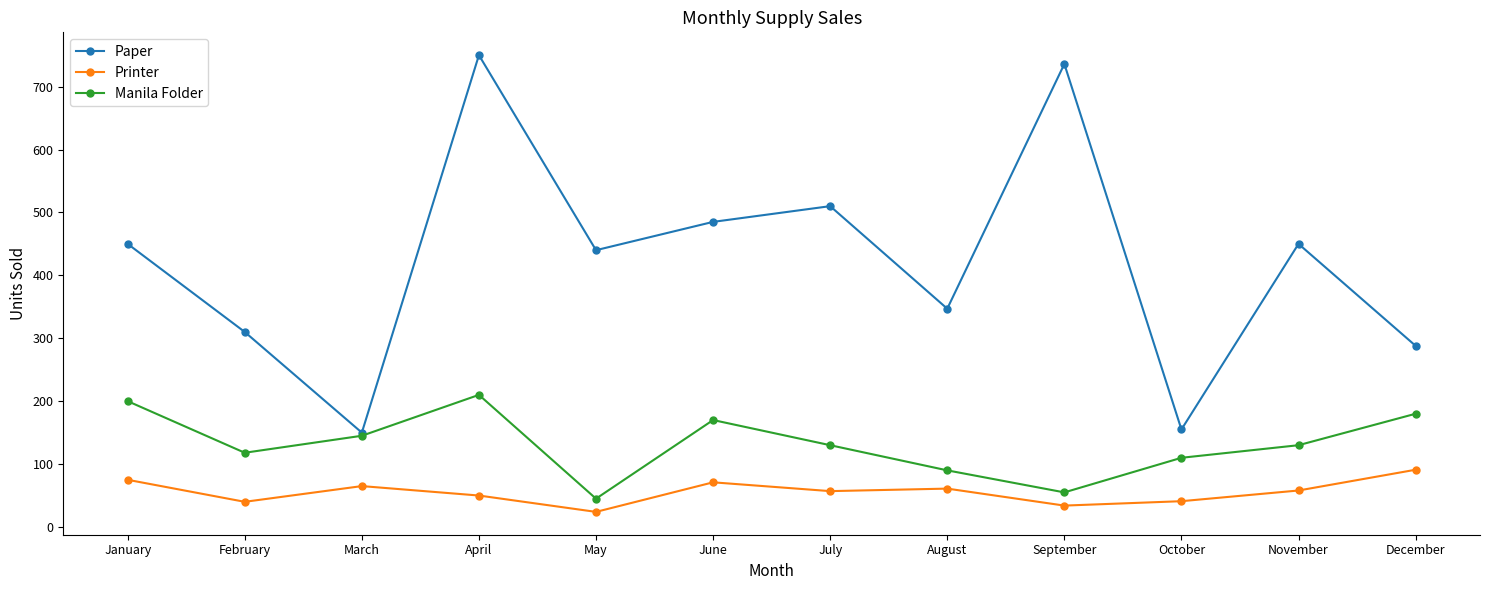

What is the approximate value of Printer at July, to the nearest 10?

60